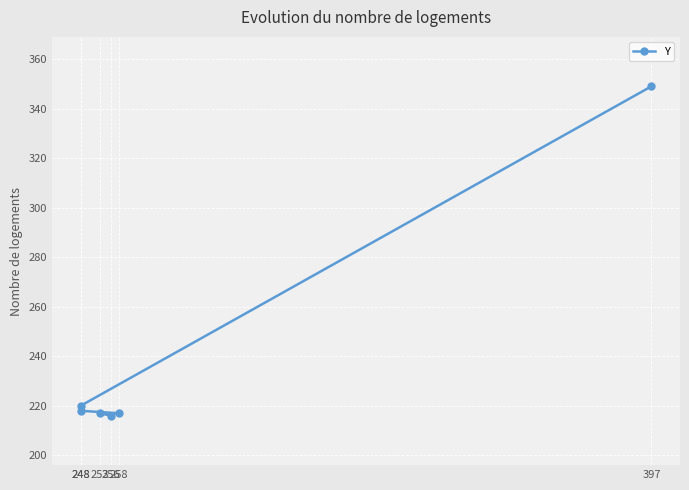

What value does the data have at 258, to the nearest 5?

215